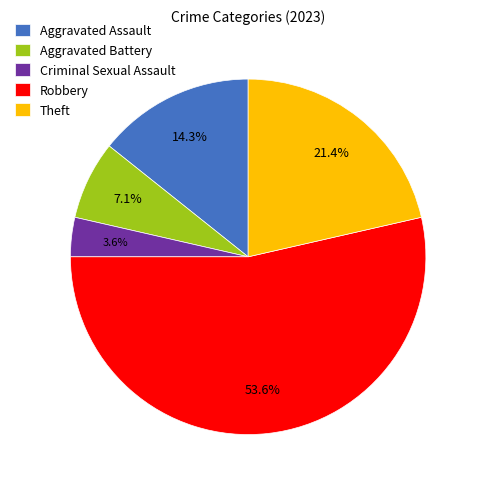

How many segments does this pie chart have?

5